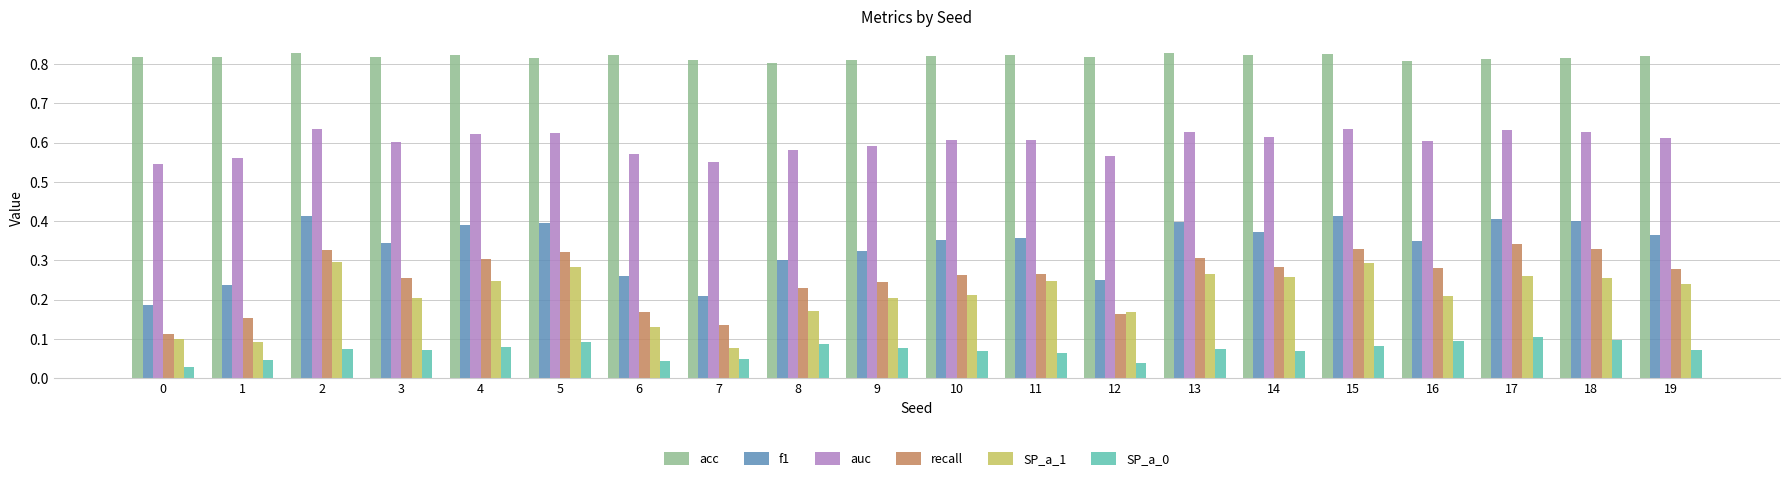

Are the bars grouped side by side (vs. stacked)?

Yes